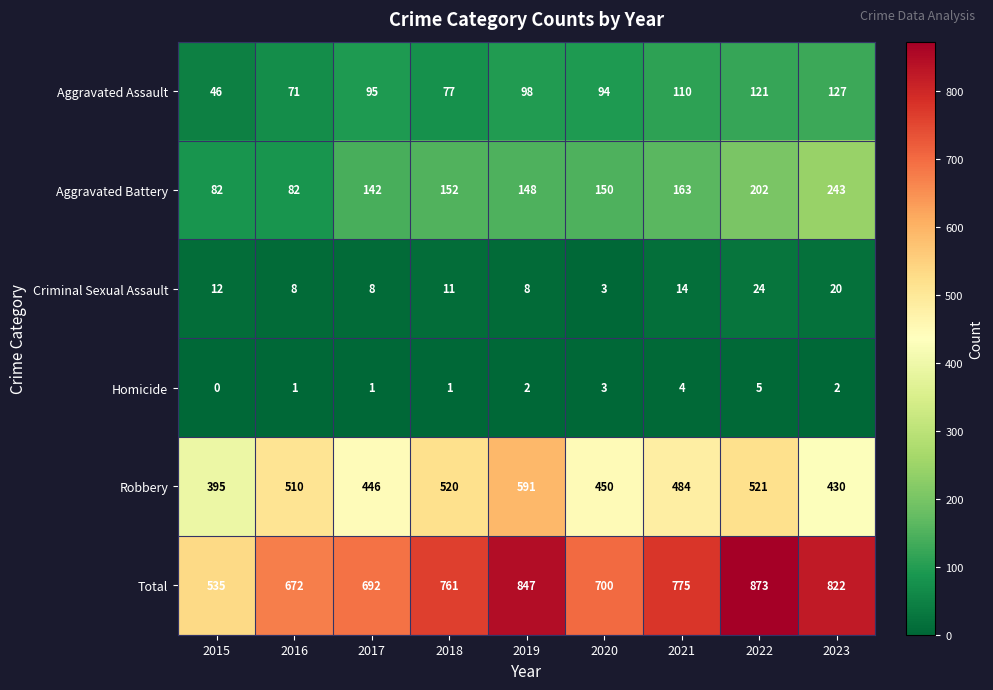

Which category has the lowest value across all series?

2015